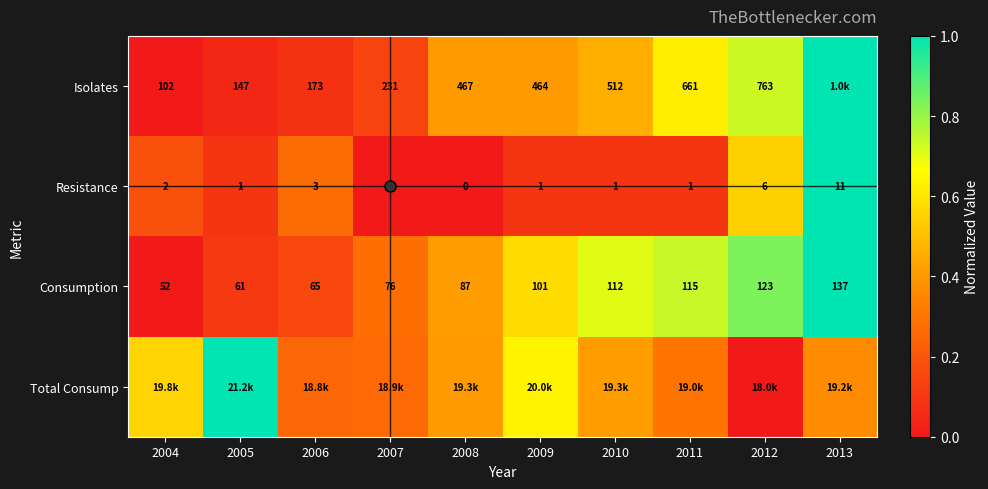

How many positive values does the Consumption series have?

9